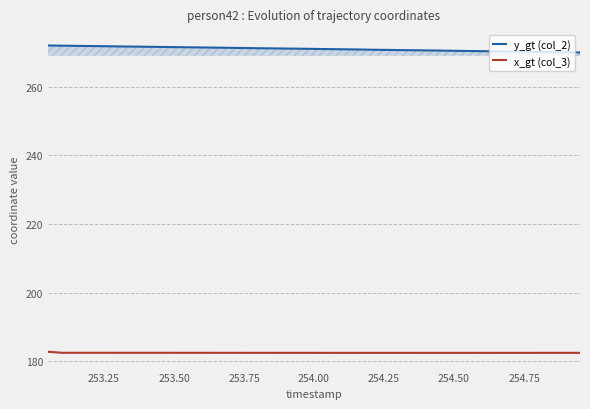

Which series has the largest total across all categories?

y_gt (col_2)